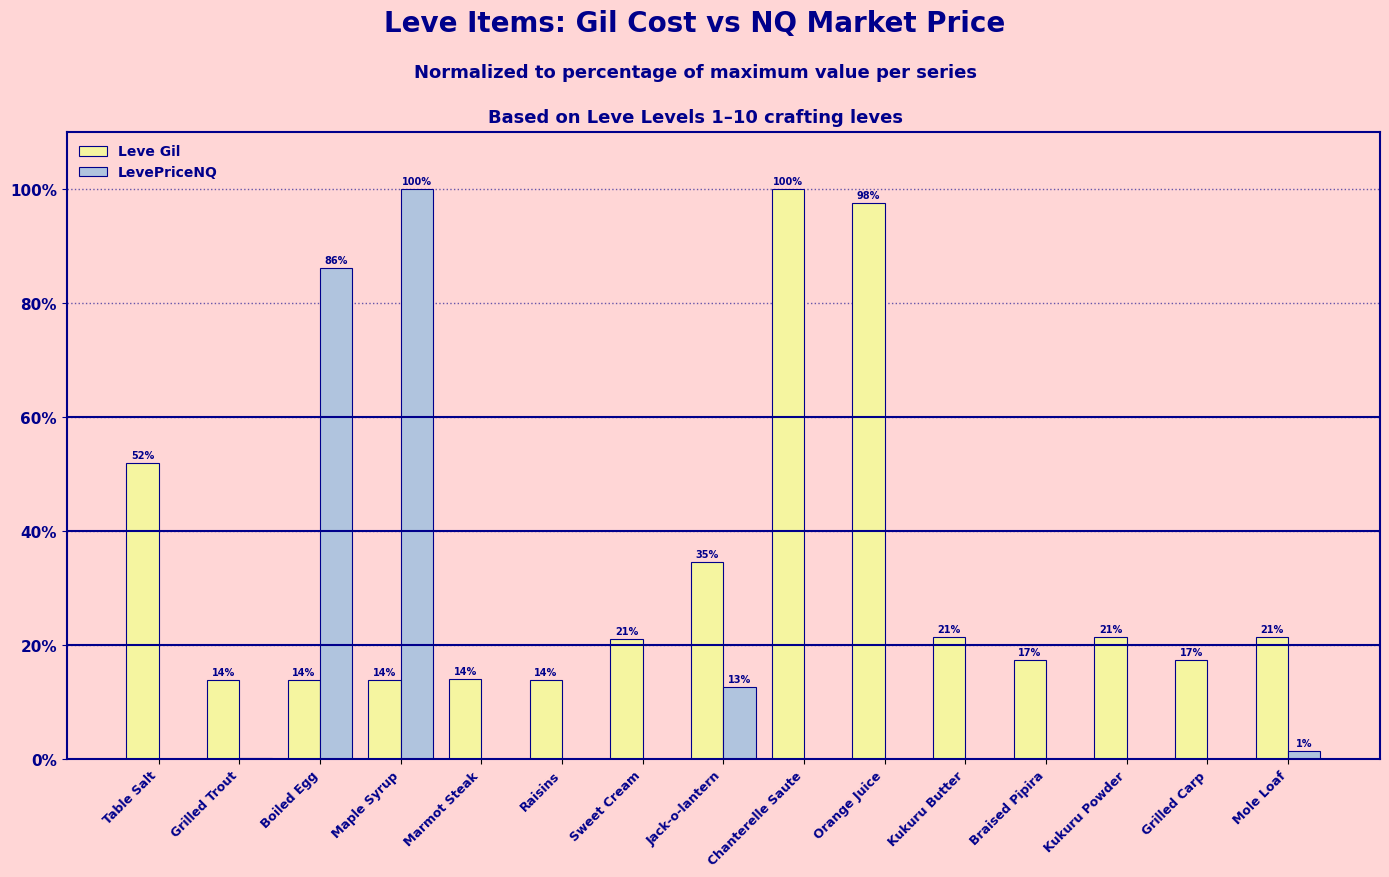

Is the value of LevePriceNQ at Table Salt greater than the value of Leve Gil at Sweet Cream?

No